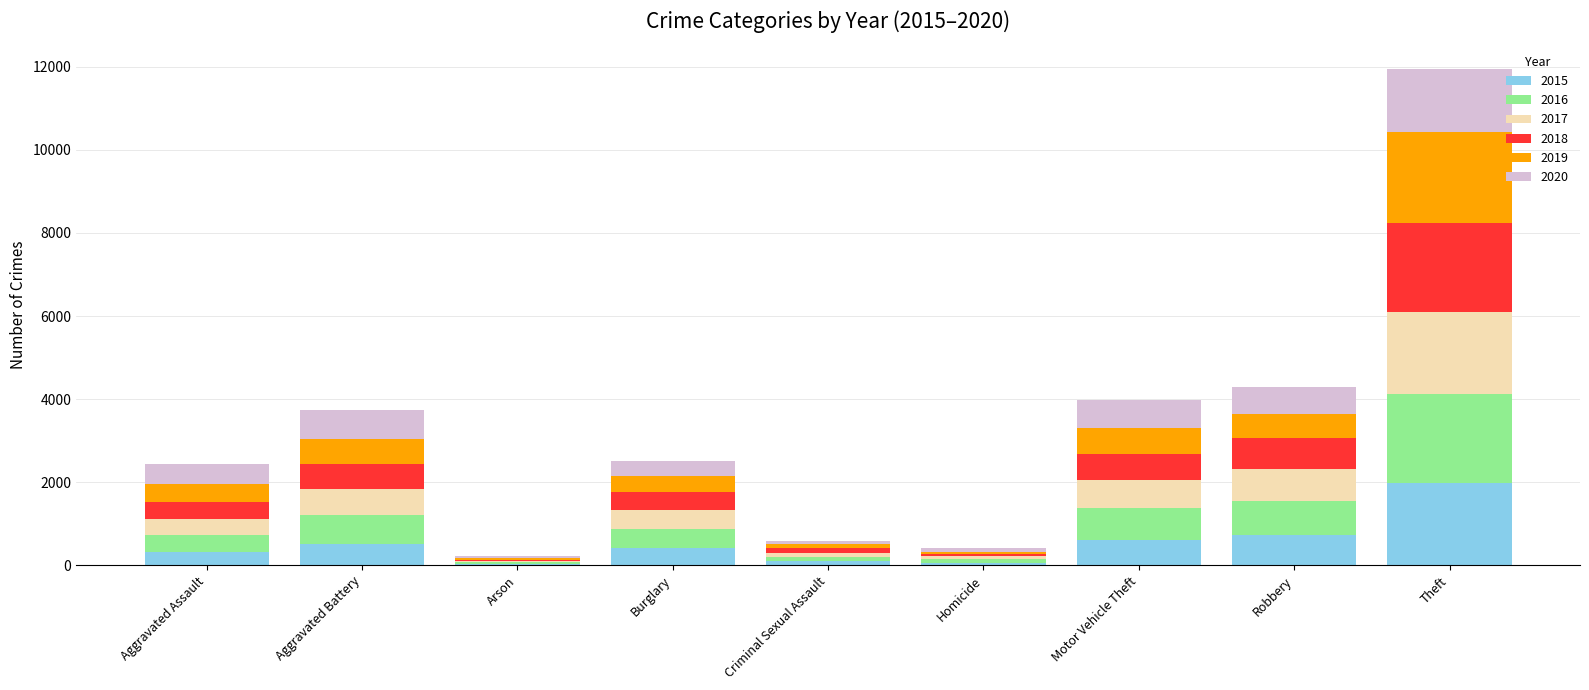

At which category is the sum across all series the highest?

Theft